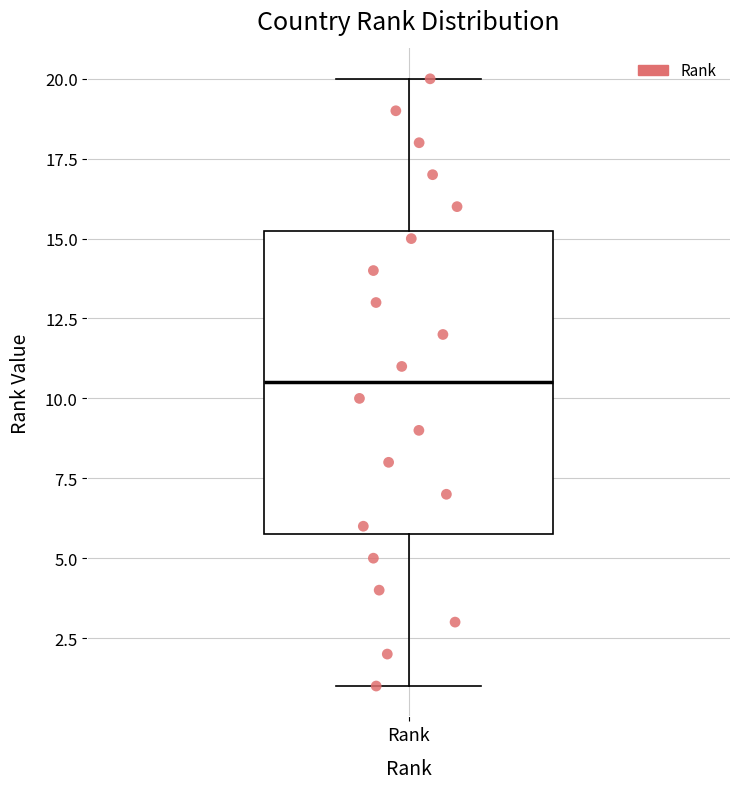

Transcribe this box plot: give where the median line is, the range the box spans, and where the two whiskers end, as read against the y-axis. The values are not printed on the chart, so give them approximately, as read against the axis.

median 10.5, box 6.0 to 15.5, whiskers 1.0 to 20.0